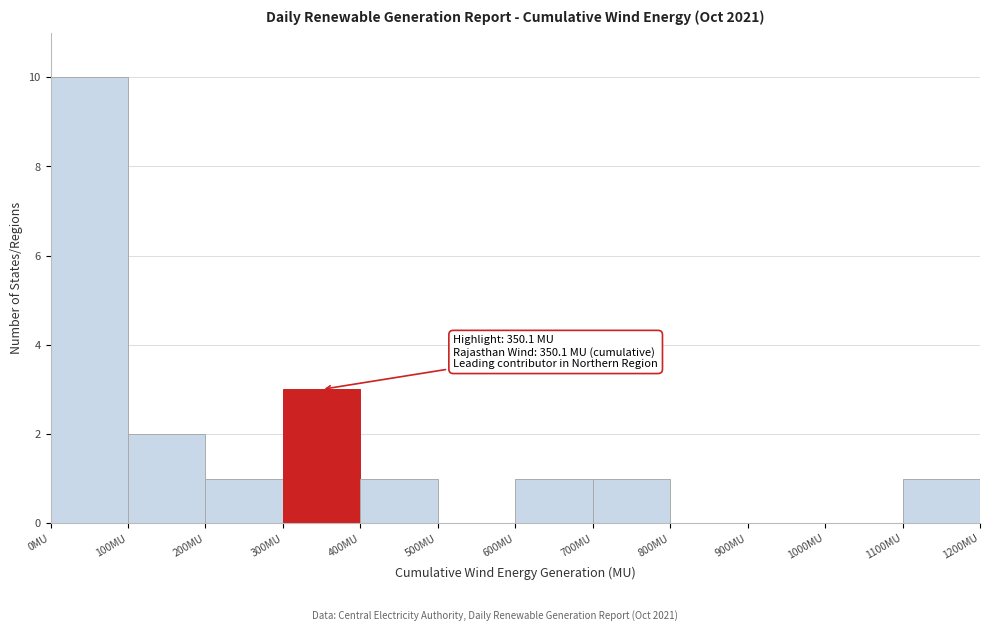

Over which range of the x-axis is the bar tallest?

0 to 100